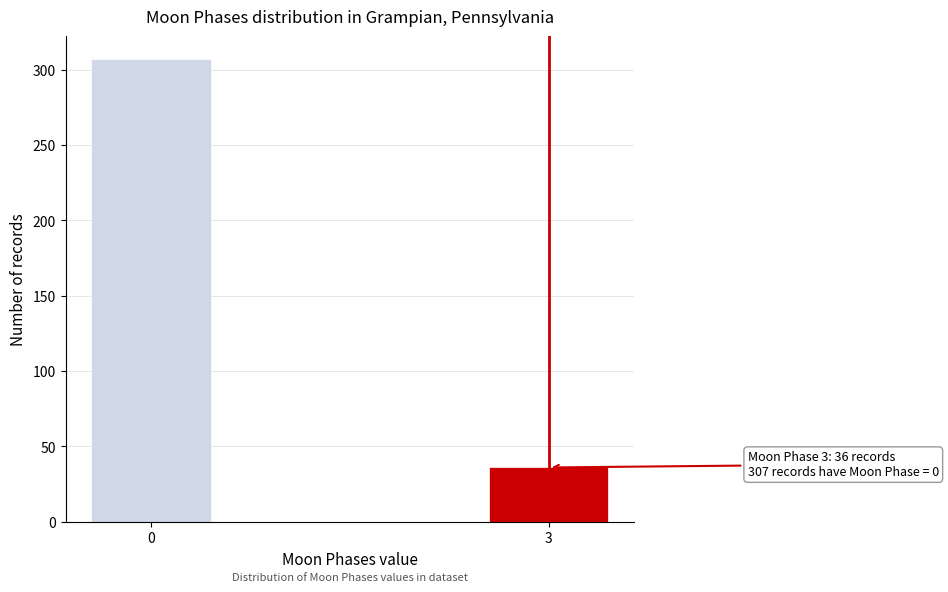

Reading right to left, transcribe all the data shown in this chart.

3=36	0=307